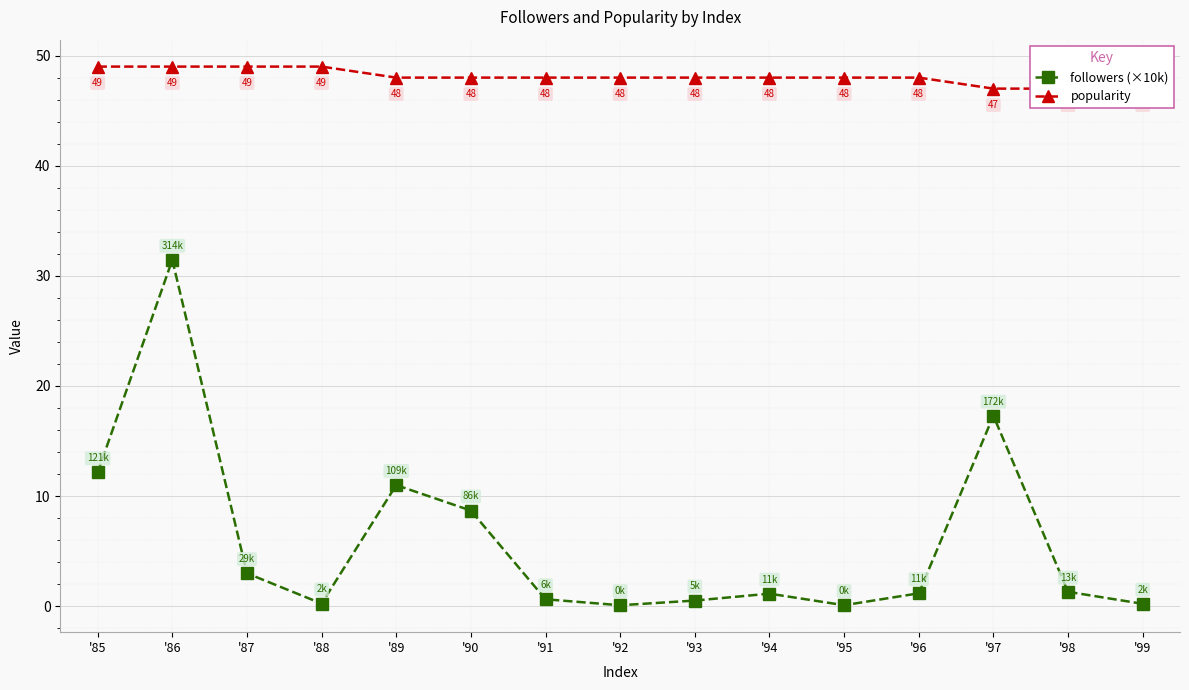

Rank the series by their maximum value, from highest to lowest.

popularity, followers (×10k)